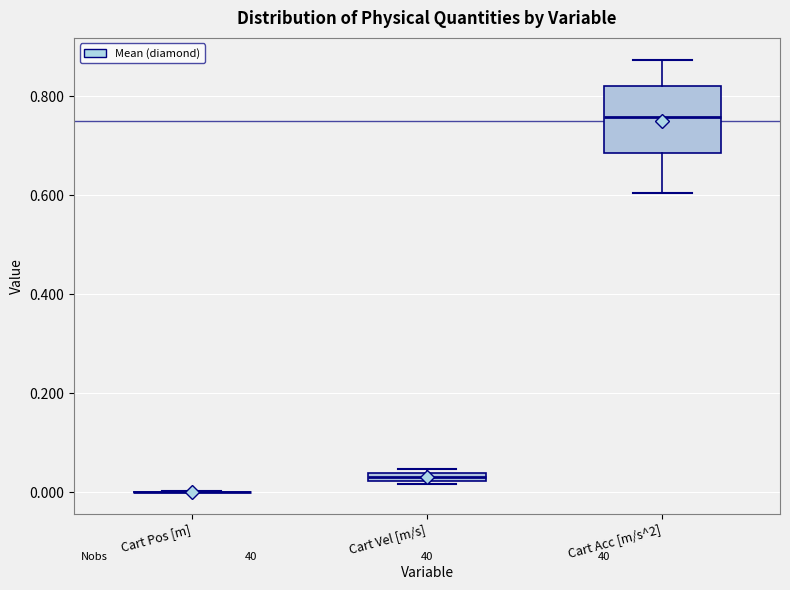

Comparing the boxes themselves (not the whiskers), which one is the tallest?

Cart Acc [m/s^2]